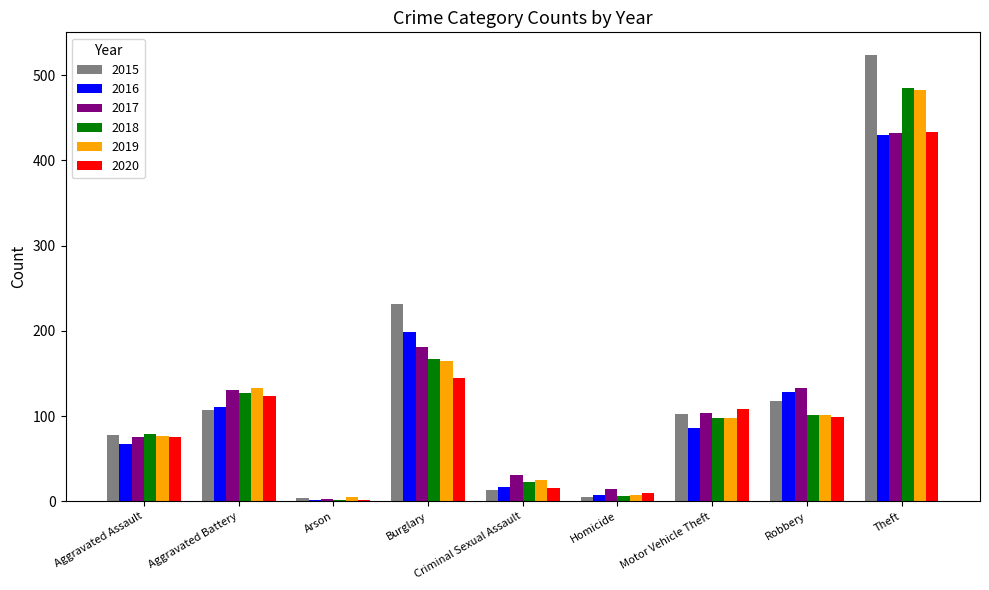

How many groups of bars are there?

9